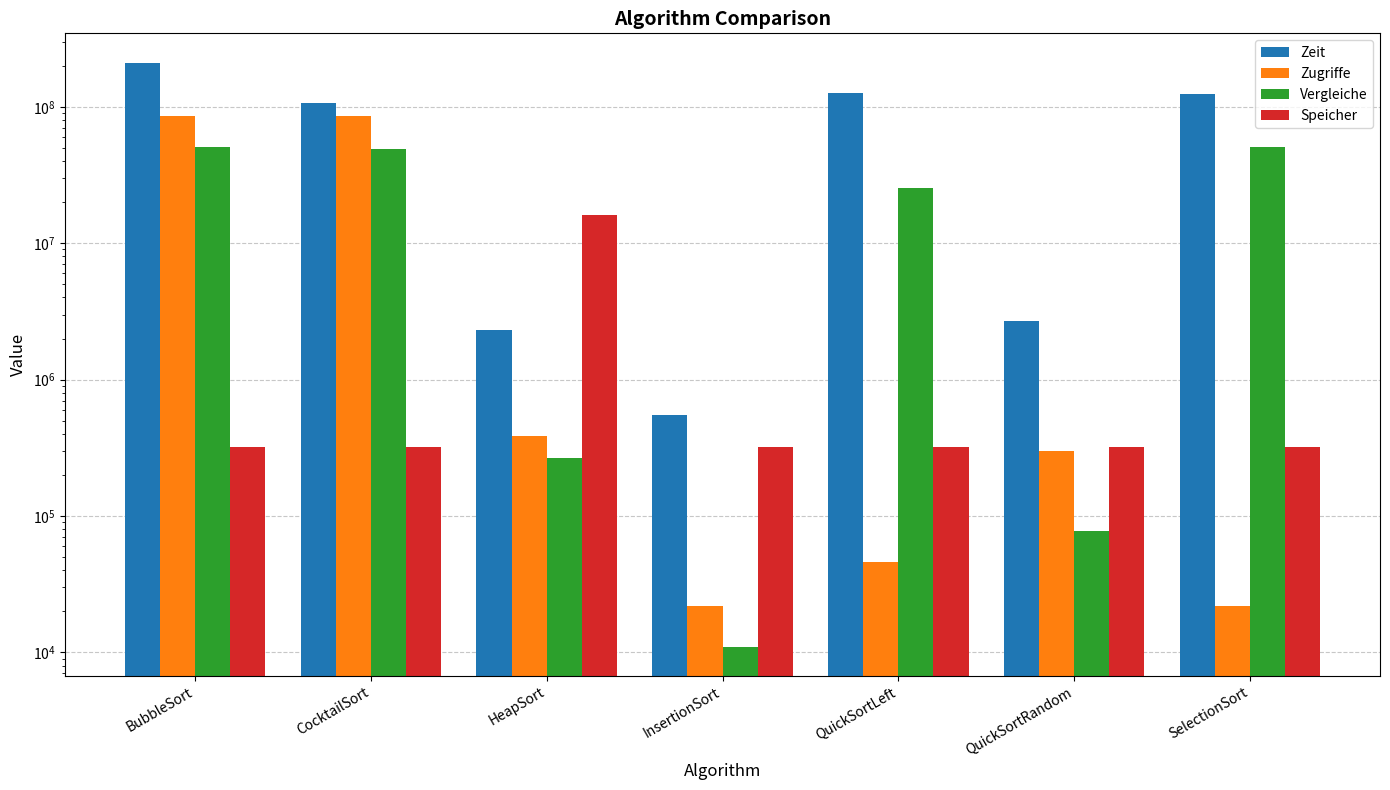

At which category is the sum across all series the highest?

BubbleSort